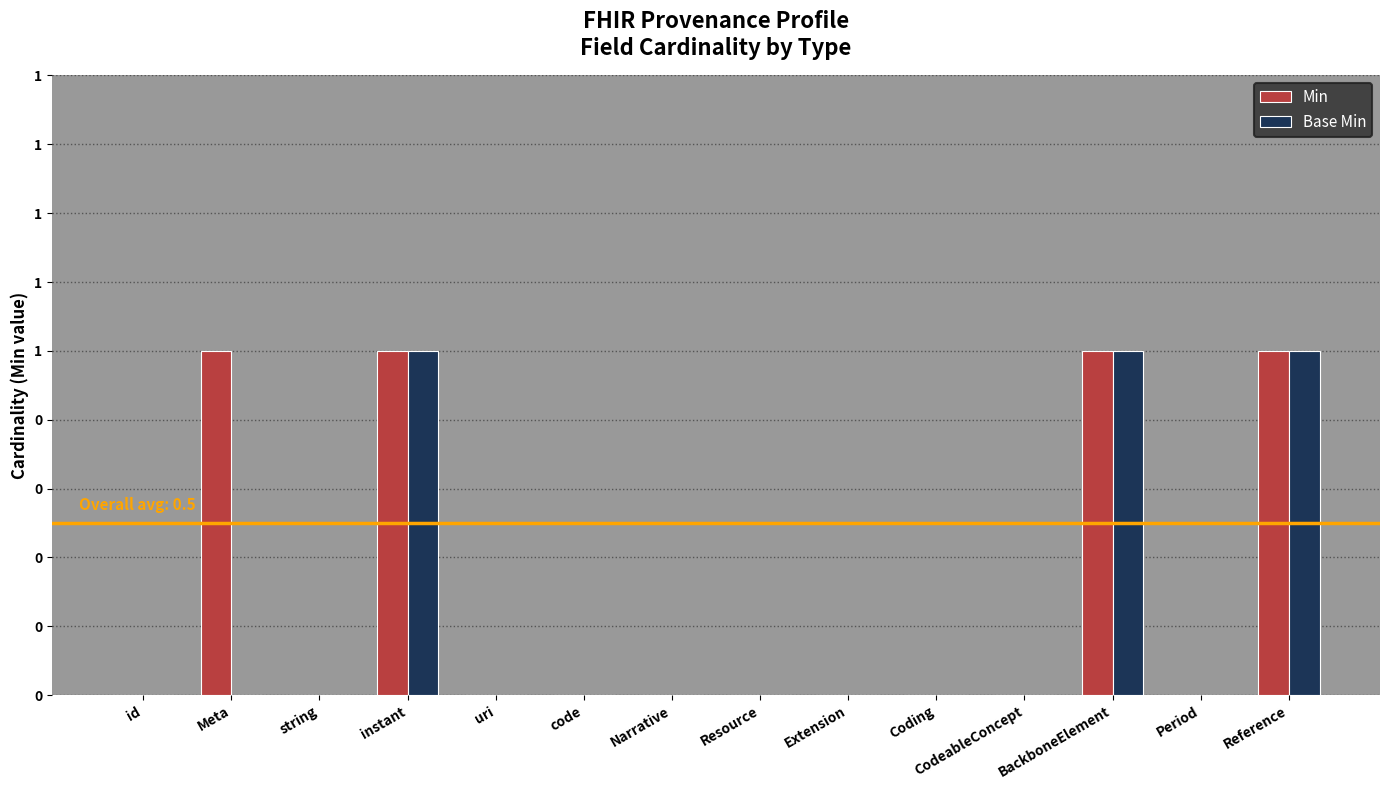

List the series in order of their peak value, lowest first.

Min, Base Min